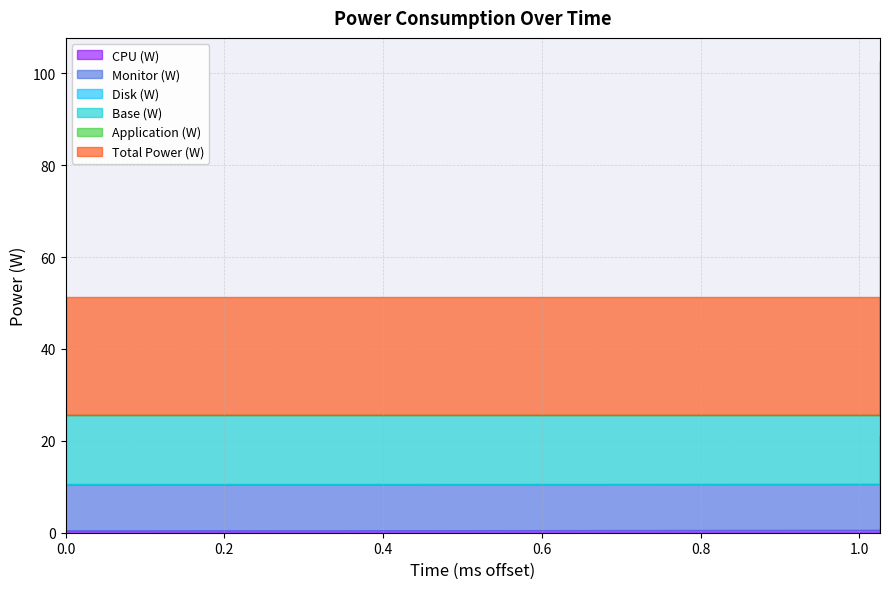

Is it true that Application (W) equals 0.1 at 1.026?

True